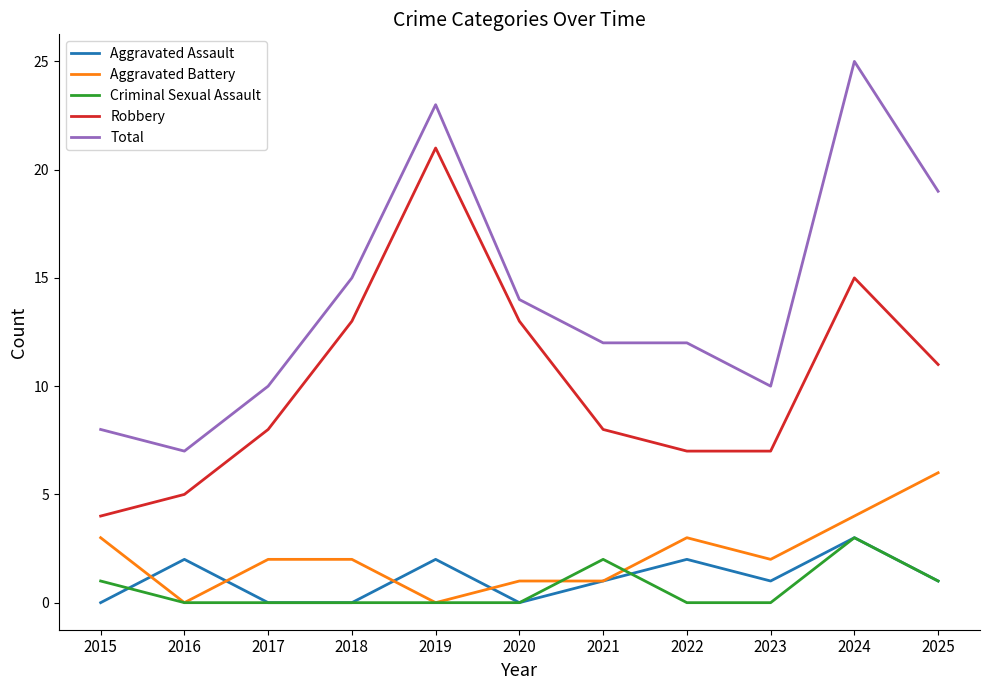

Where does the Total series first go above 12?

2018